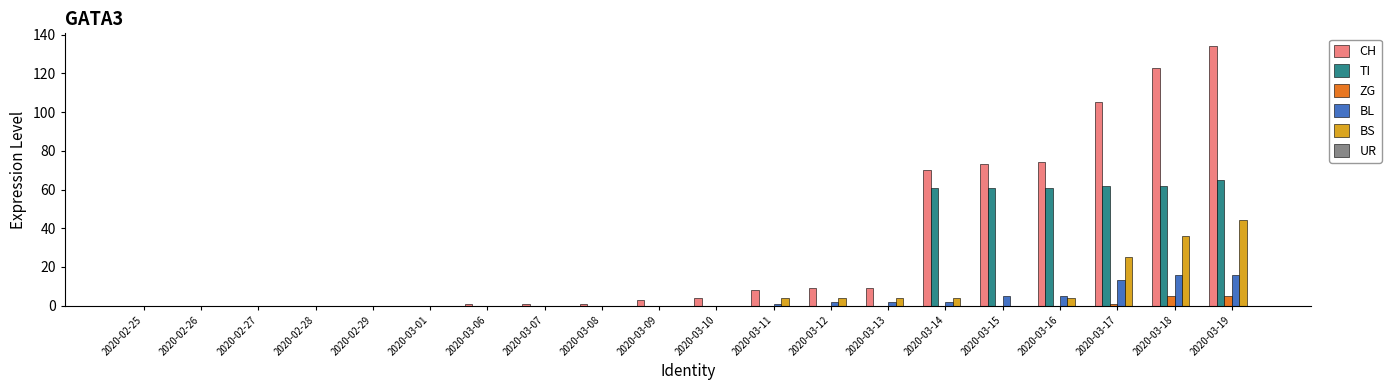

At which category is the sum across all series the highest?

2020-03-19